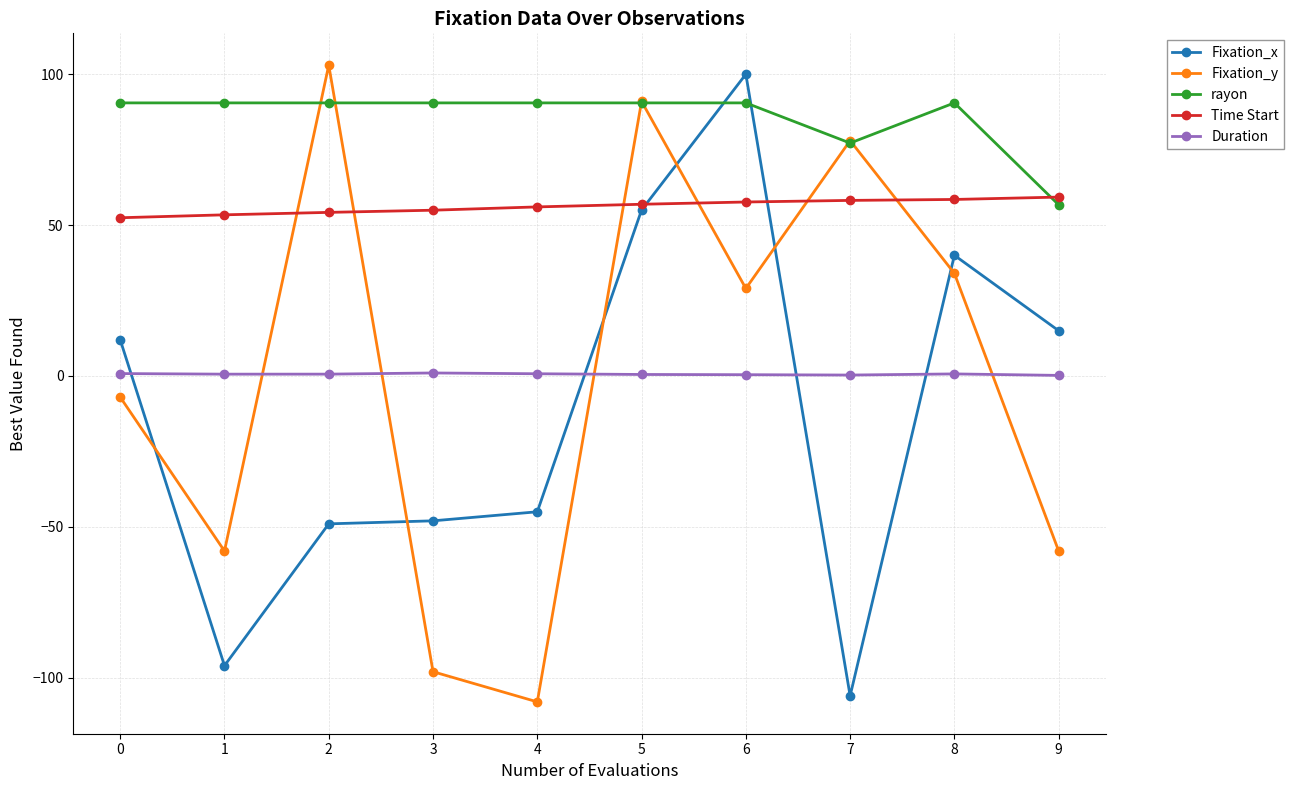

How many lines are shown in the chart?

5